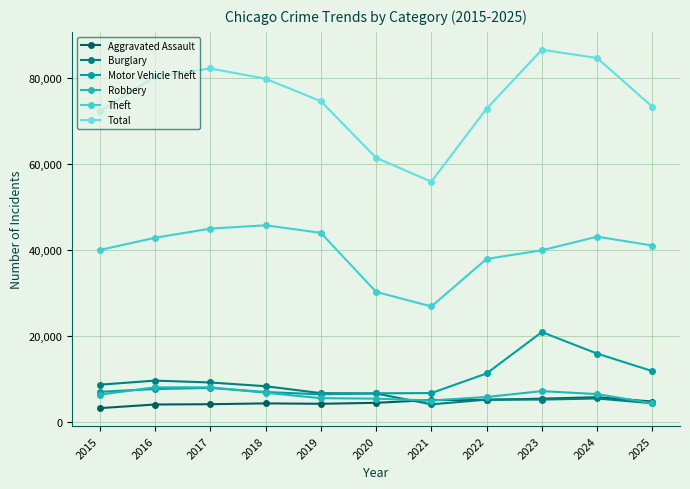

What is the total value across all series at 2021?

103782